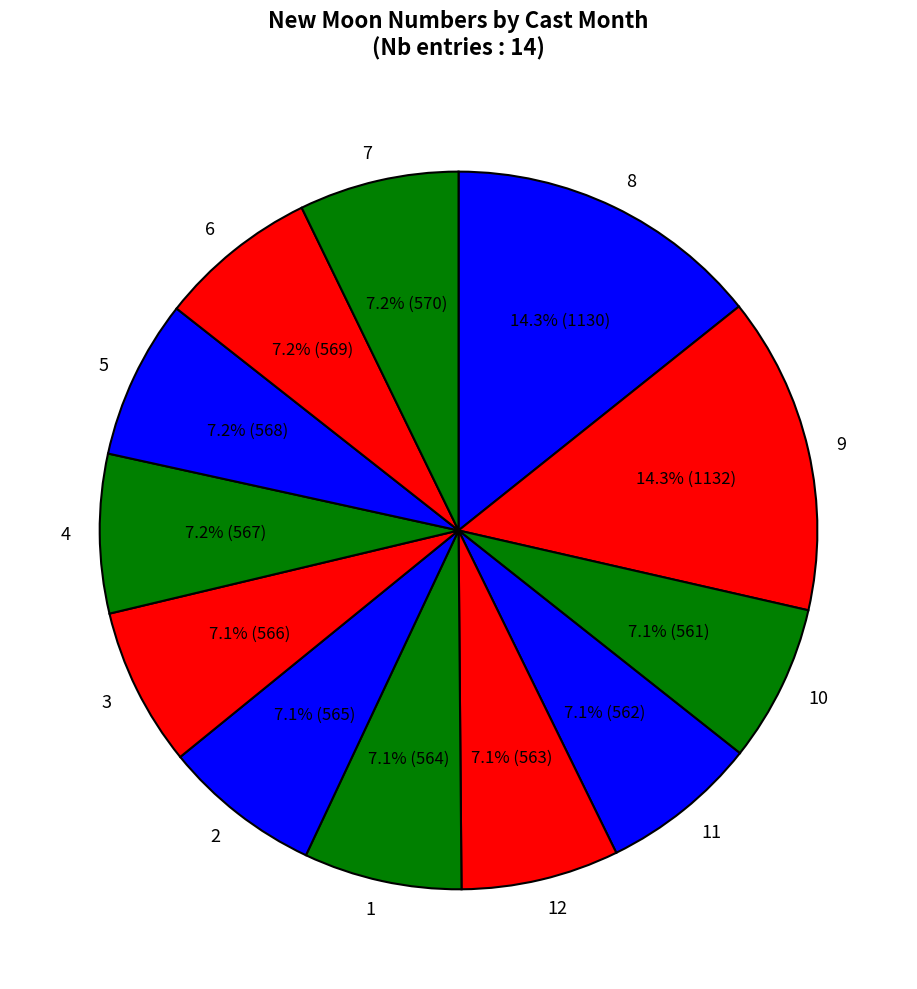

Combined, do 11 and 5 account for over 50%?

No